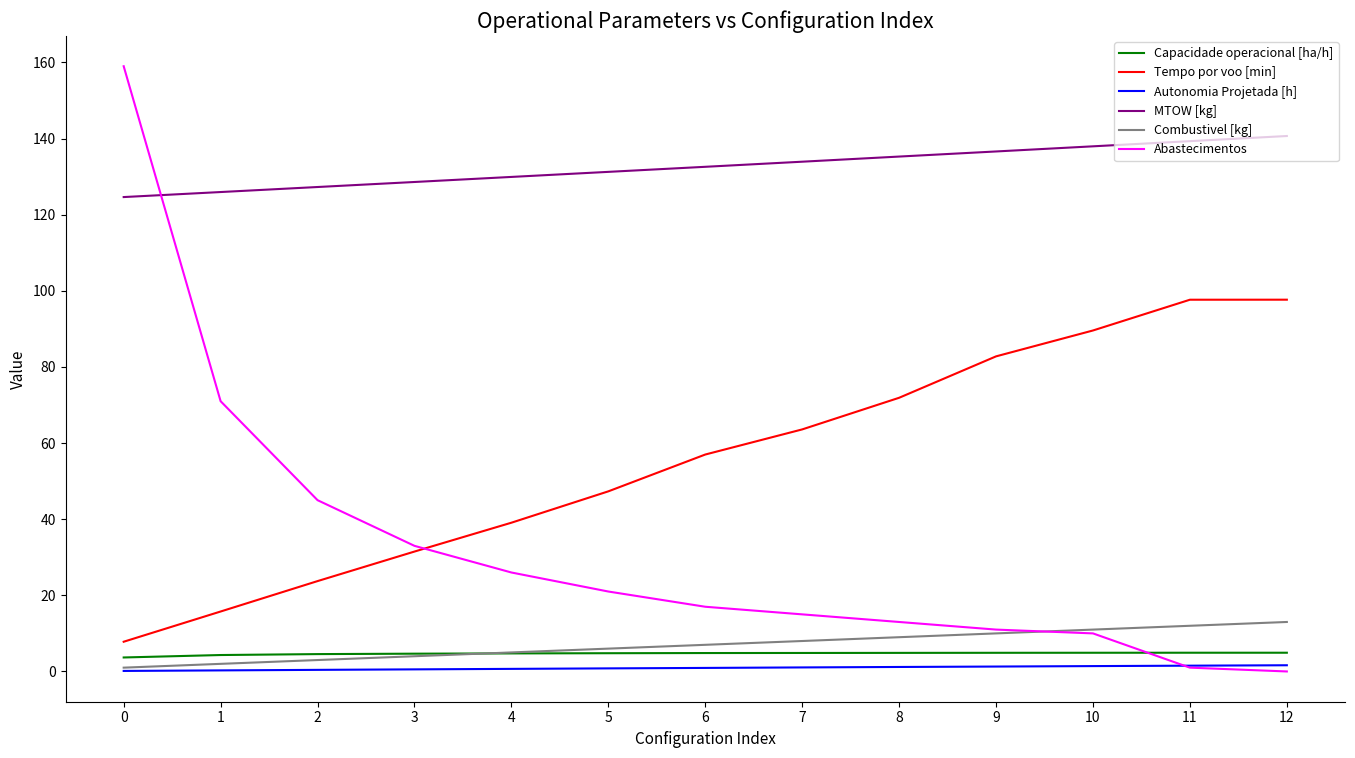

What is the maximum value for Combustivel [kg]?

13.0